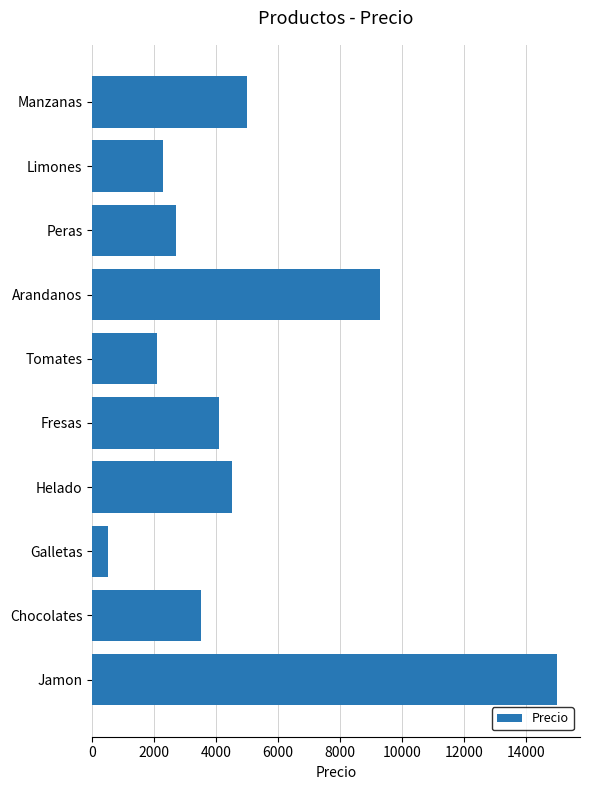

What is the change in value from Limones to Galletas?

-1800